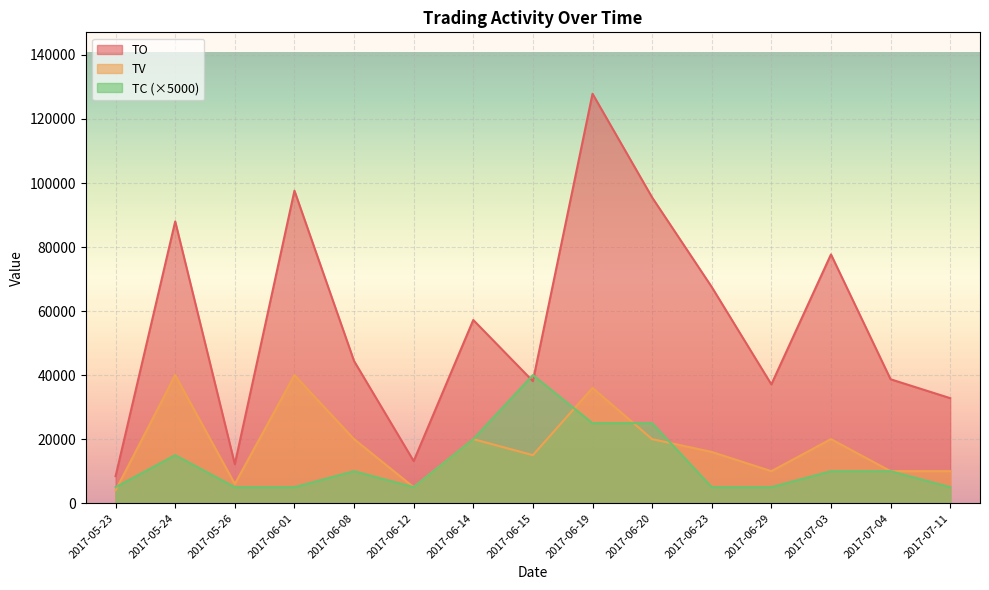

Which series changed the most between 2017-06-19 and 2017-06-20?

TO